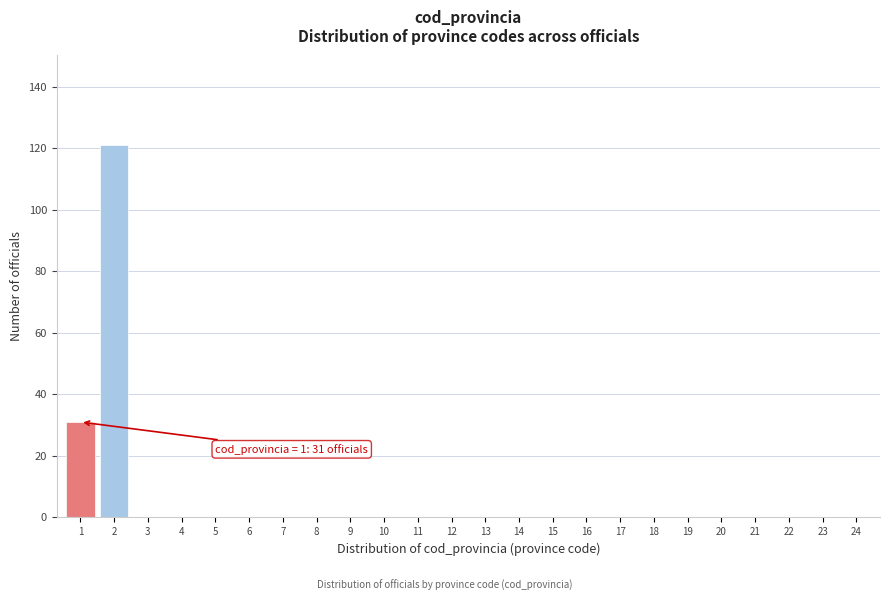

Reading left to right, what are all the values shown in this chart?

1=31	2=121	3=0	4=0	5=0	6=0	7=0	8=0	9=0	10=0	11=0	12=0	13=0	14=0	15=0	16=0	17=0	18=0	19=0	20=0	21=0	22=0	23=0	24=0